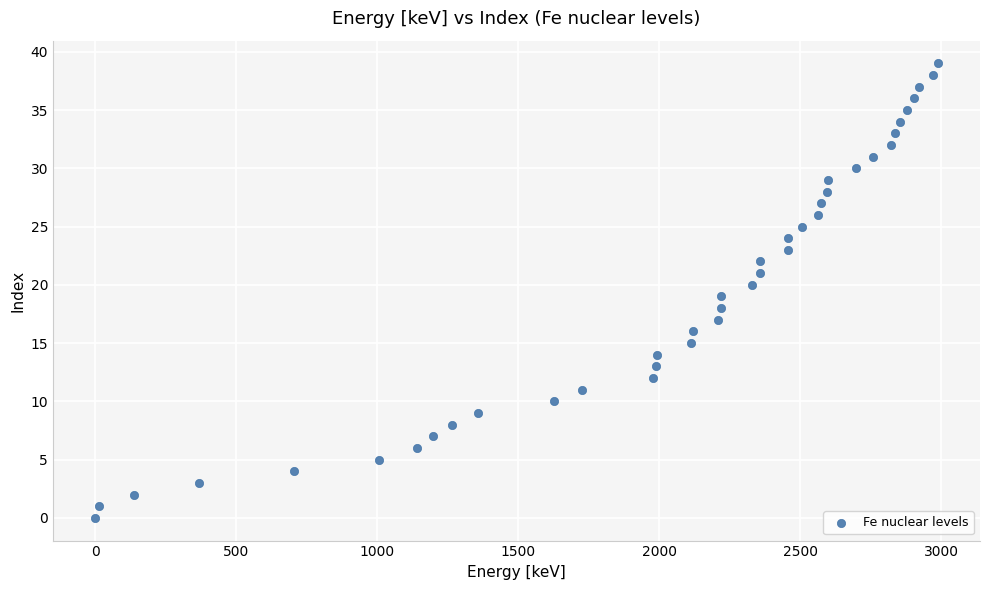

What is the range of Y values (max minus min)?

39